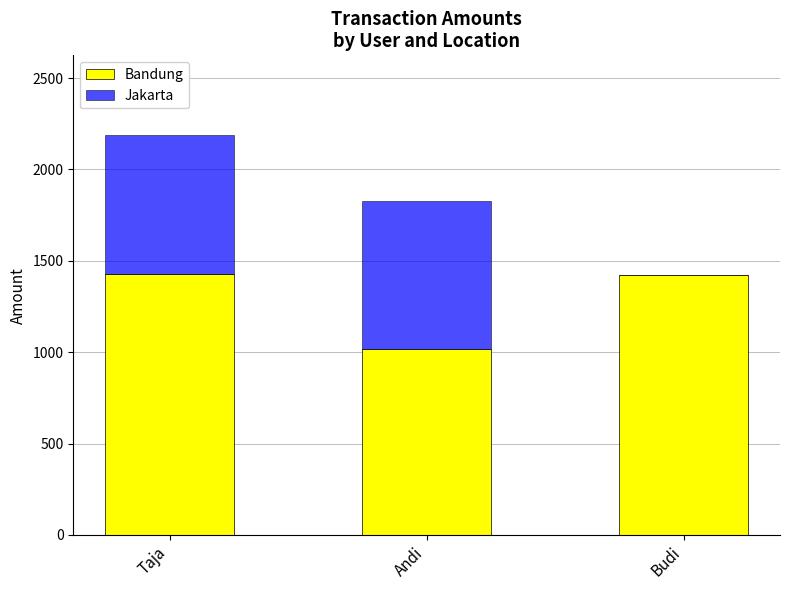

Is it true that Bandung equals 1933 at Budi?

False